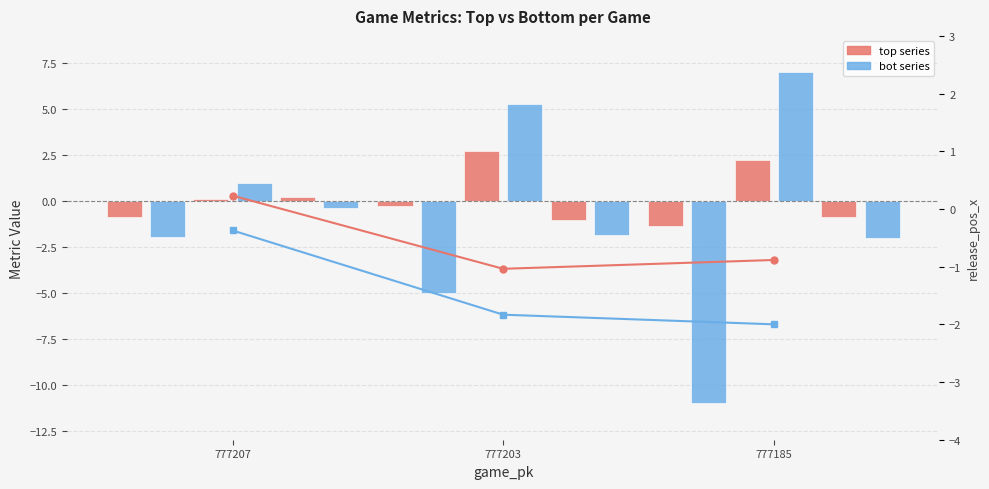

At which category is the sum across all series the highest?

777207